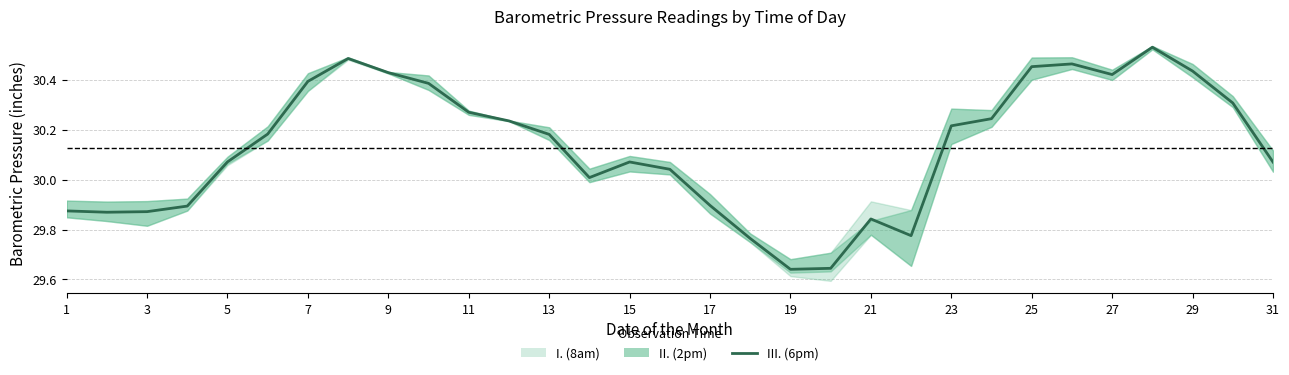

Reading left to right, what are all the values shown in this chart?

29.9	29.9	29.9	29.9	30.1	30.2	30.4	30.5	30.4	30.4	30.3	30.2	30.2	30.0	30.1	30.0	29.9	29.8	29.6	29.6	29.8	29.8	30.2	30.2	30.5	30.5	30.4	30.5	30.4	30.3	30.1